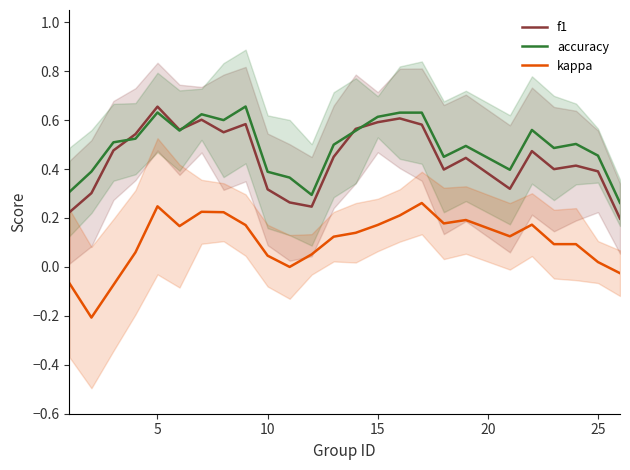

True or false: kappa and f1 cross at least once.

False